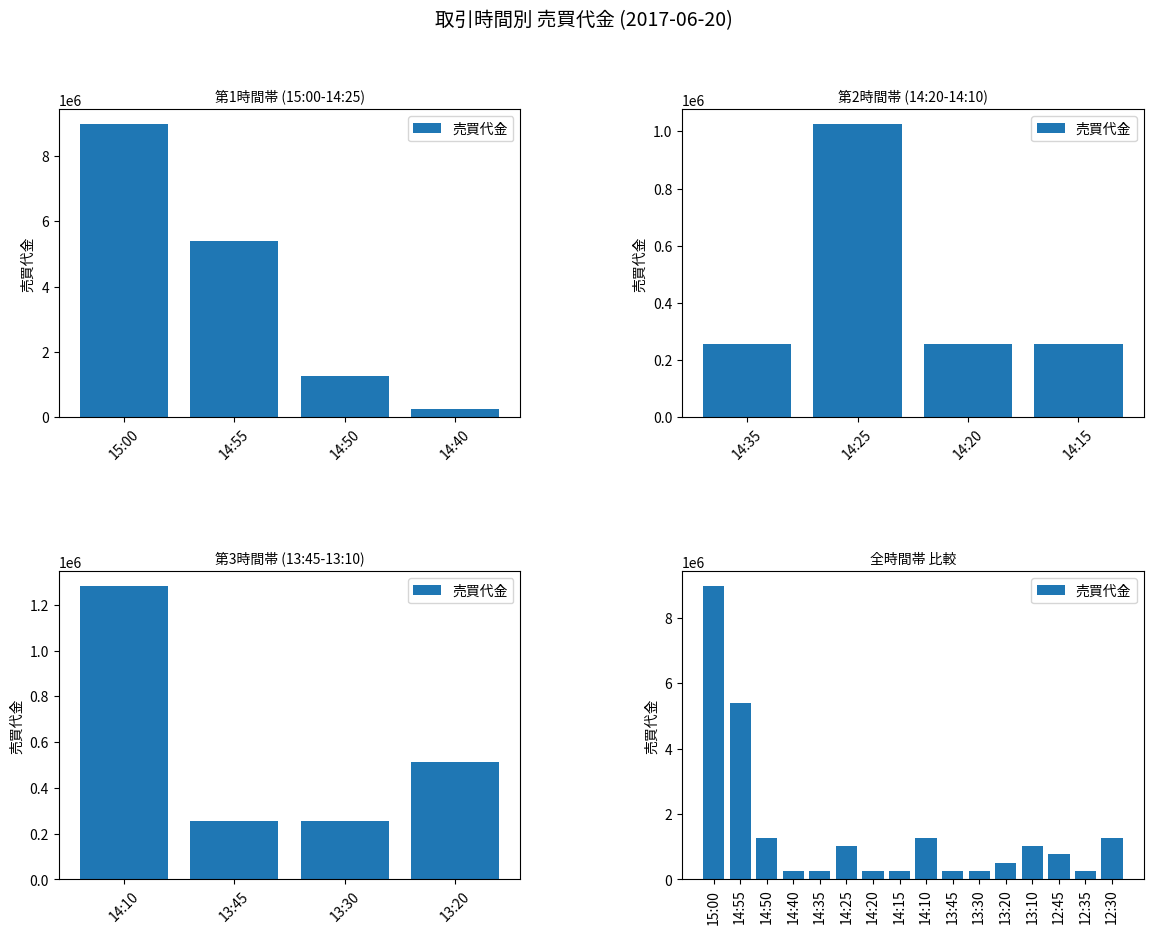

Which has a higher value, 12:30 or 14:40?

12:30